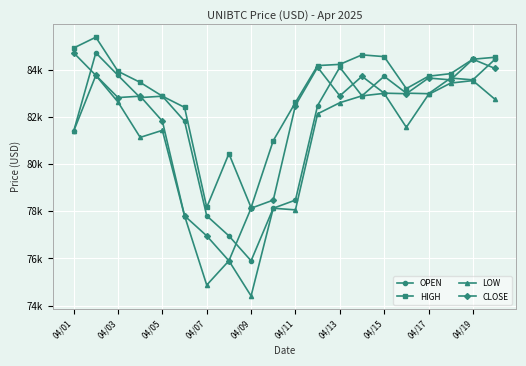

Which series has the largest total across all categories?

HIGH